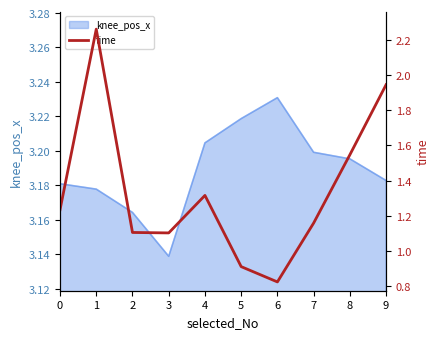

At which label is the value closest to 1?

5